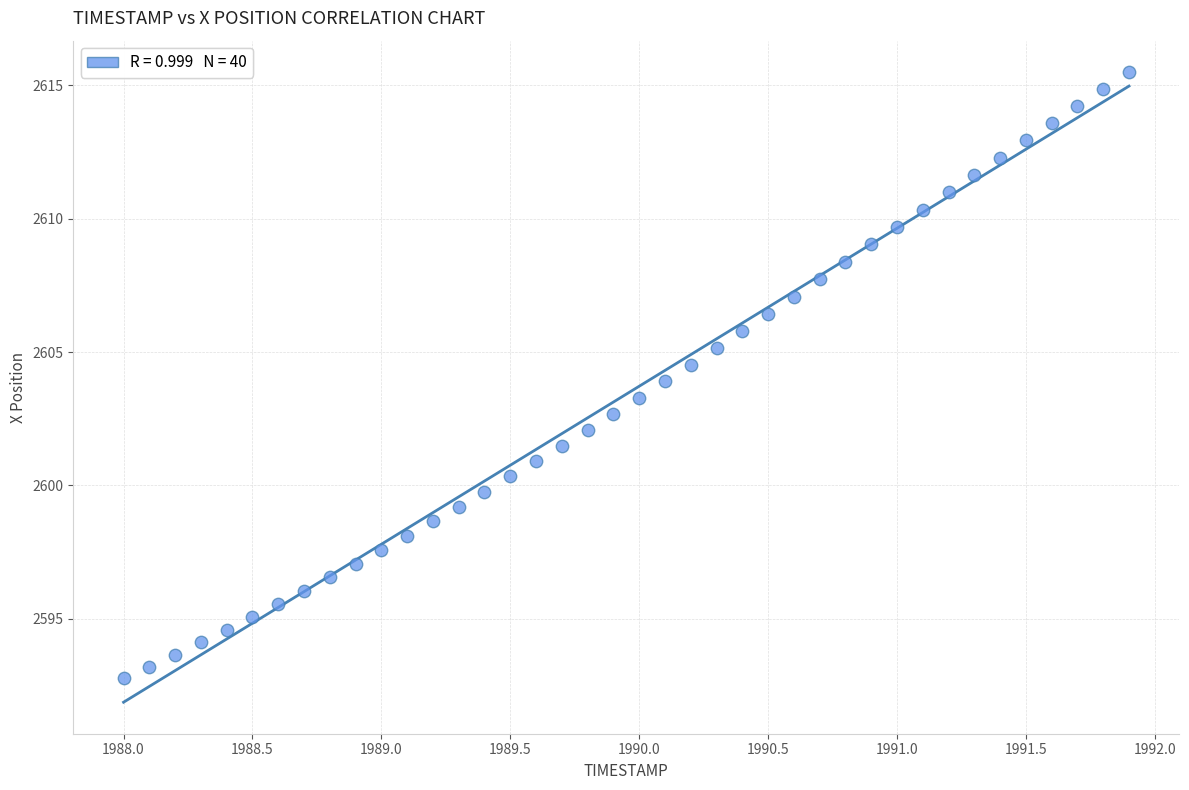

What is the range of Y values (max minus min)?

22.7